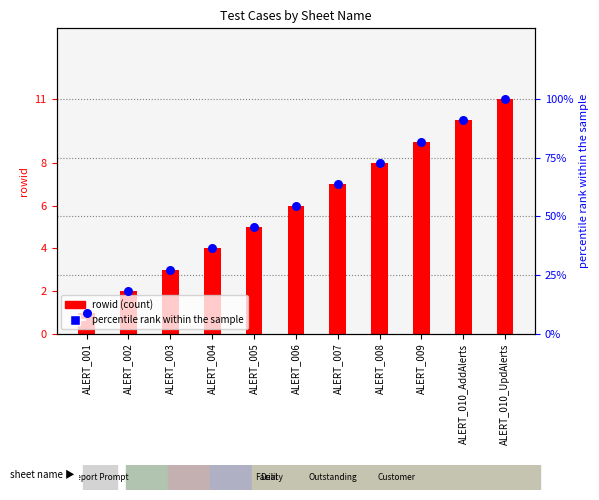

Is the value of percentile rank within the sample at ALERT_008 greater than the value of rowid (count) at ALERT_009?

Yes